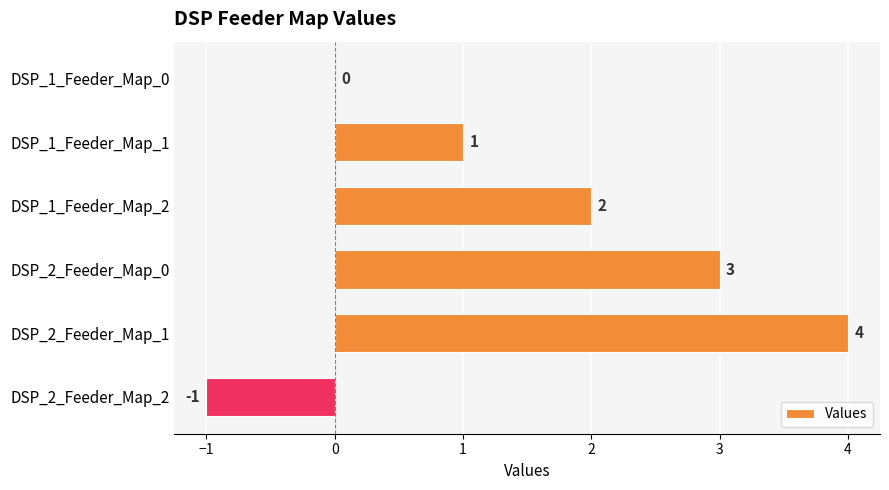

At which category does the chart reach its peak across all series?

DSP_2_Feeder_Map_1